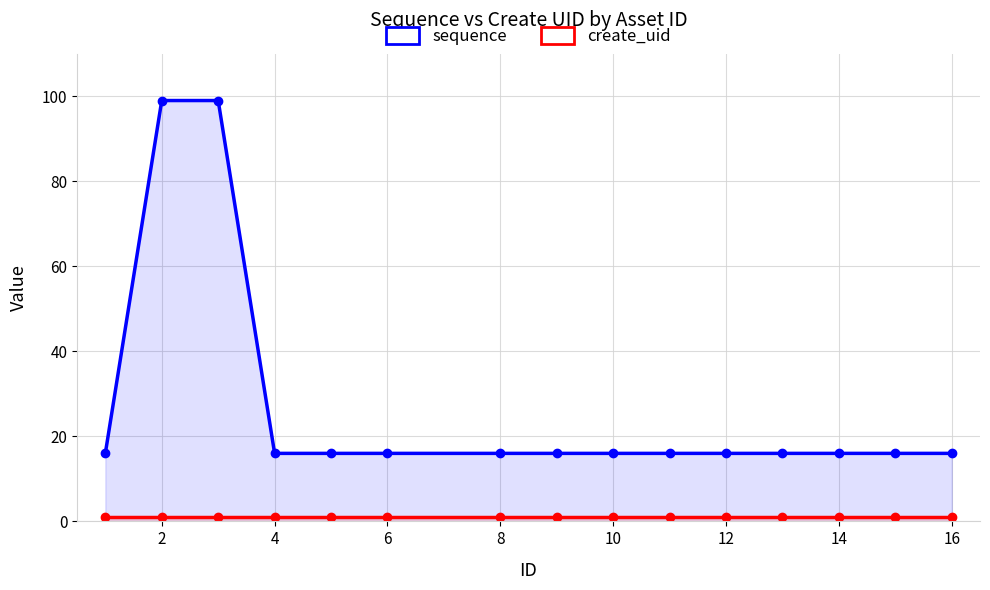

Reading left to right, extract all data points from this chart.

sequence: 16	99	99	16	16	16	16	16	16	16	16	16	16	16	16
create_uid: 1	1	1	1	1	1	1	1	1	1	1	1	1	1	1